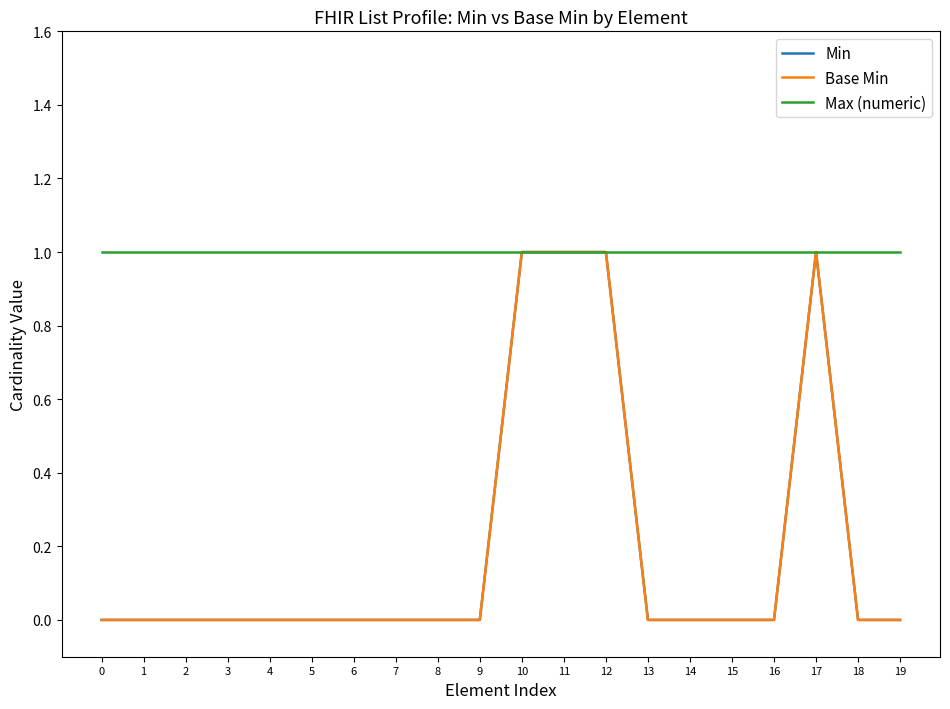

True or false: Max (numeric) has a value of 1 at 4.

True